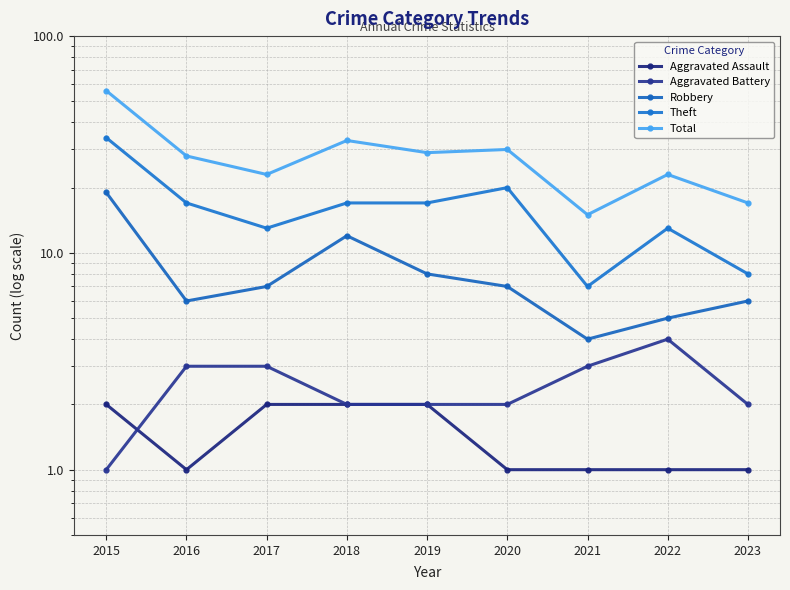

Which series has the largest total across all categories?

Total